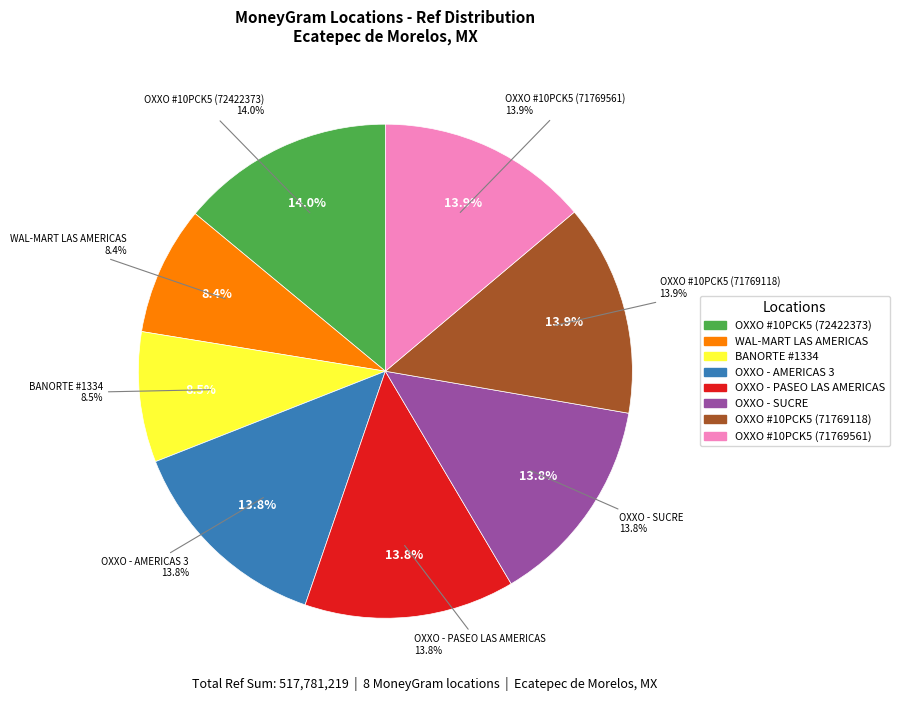

What is the ratio of the value at OXXO - AMERICAS 3 to the value at BANORTE - #1334 - PLAZA LAS AMERICAS ECA?

1.6